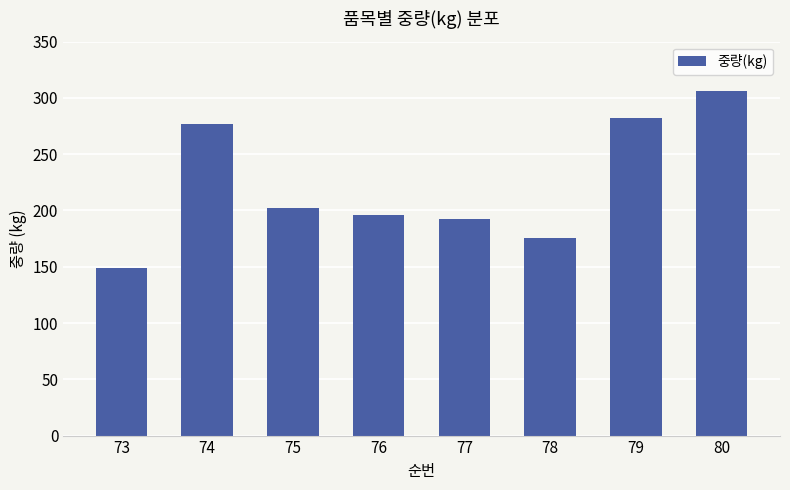

At which label does the data first exceed 202?

74